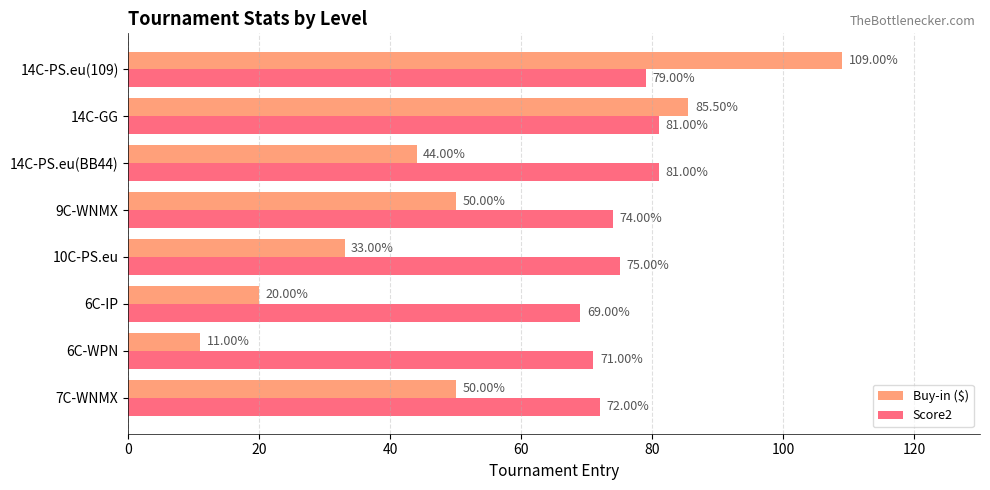

Which series has the largest total across all categories?

Score2